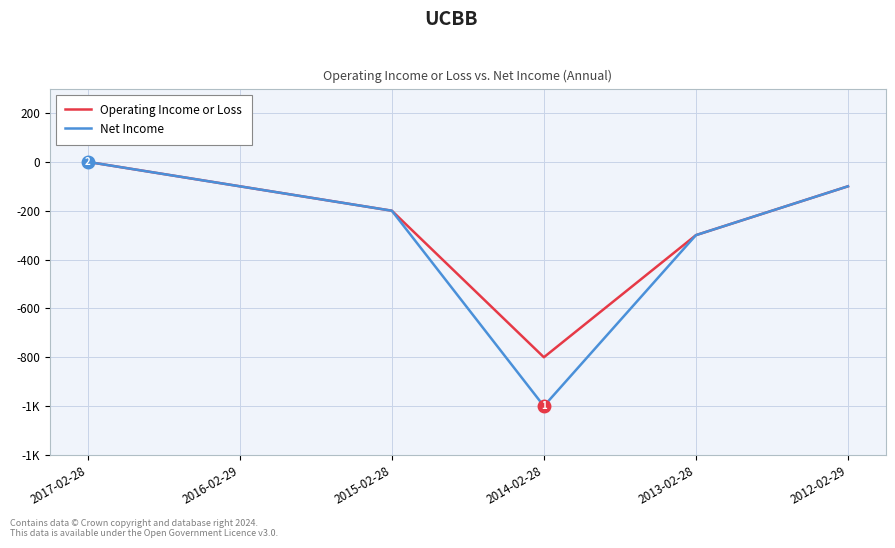

What position from the right is 2012-02-29?

1